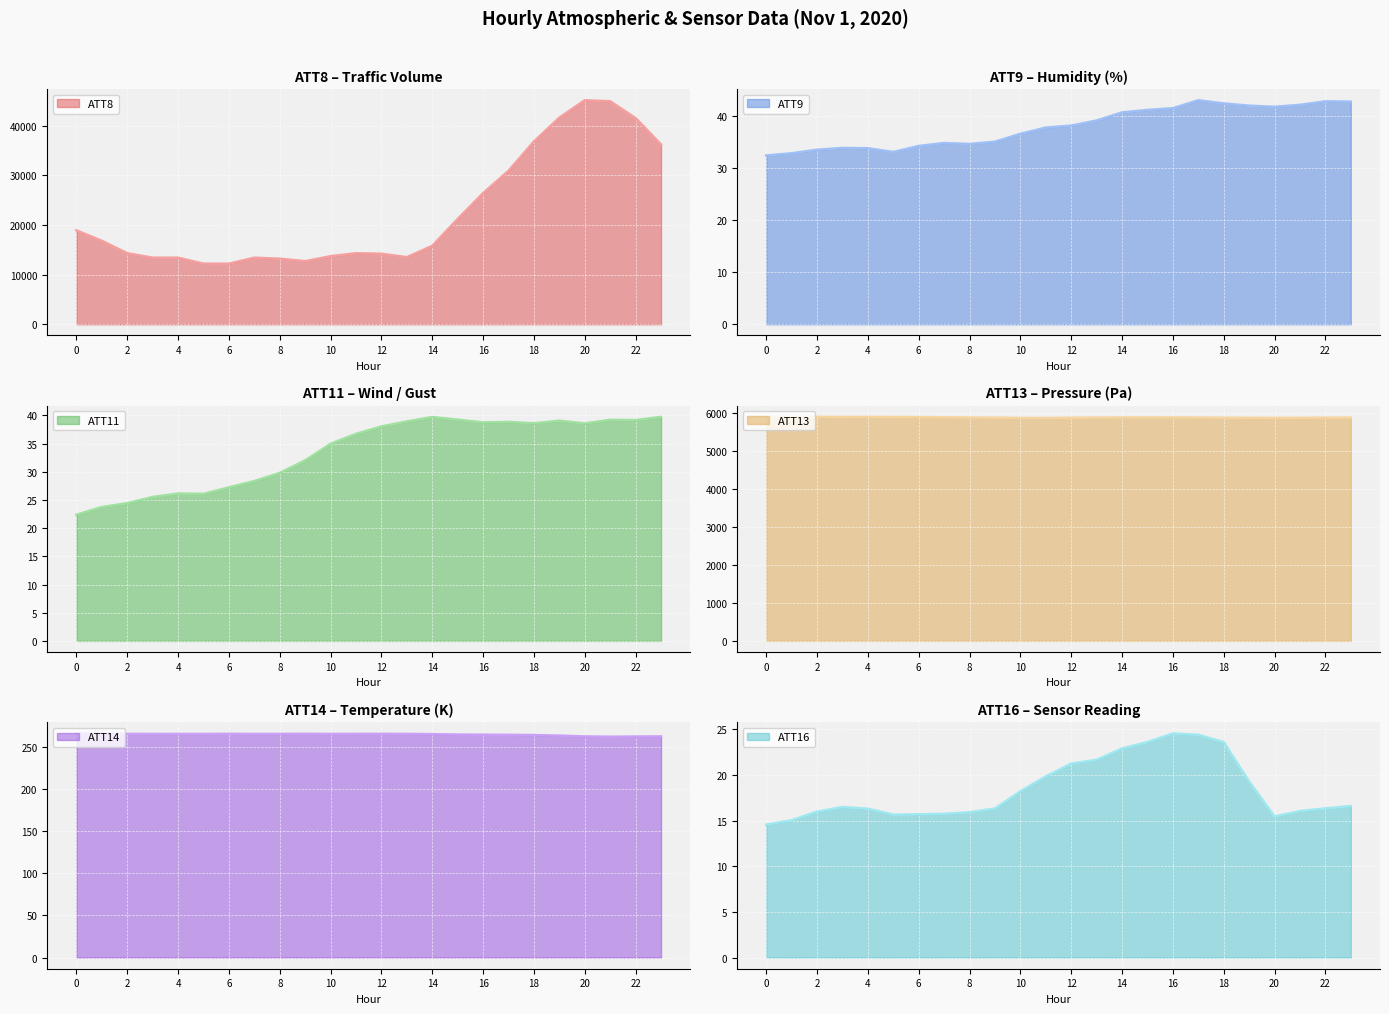

What is the difference between the highest and lowest values at 18?

36776.4